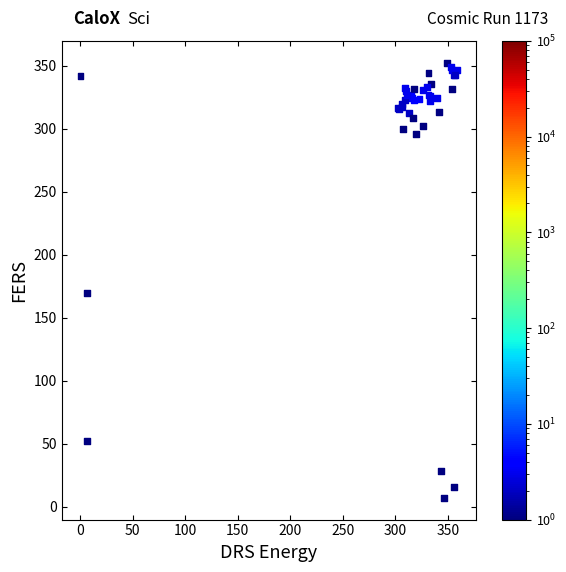

What Y value in the scatter plot is closest to 179?

169.5